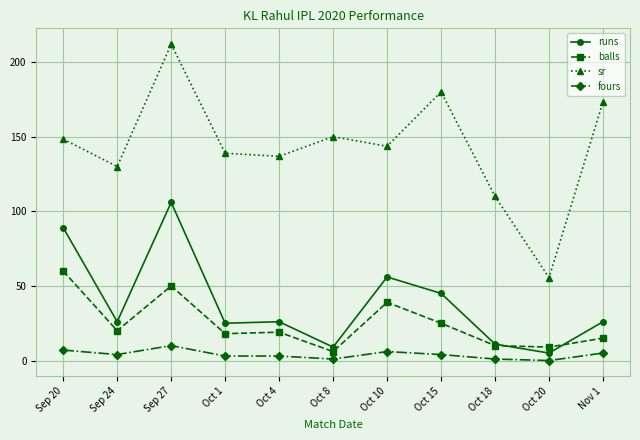

What is the difference between the highest and lowest values at Oct 8?

149.0